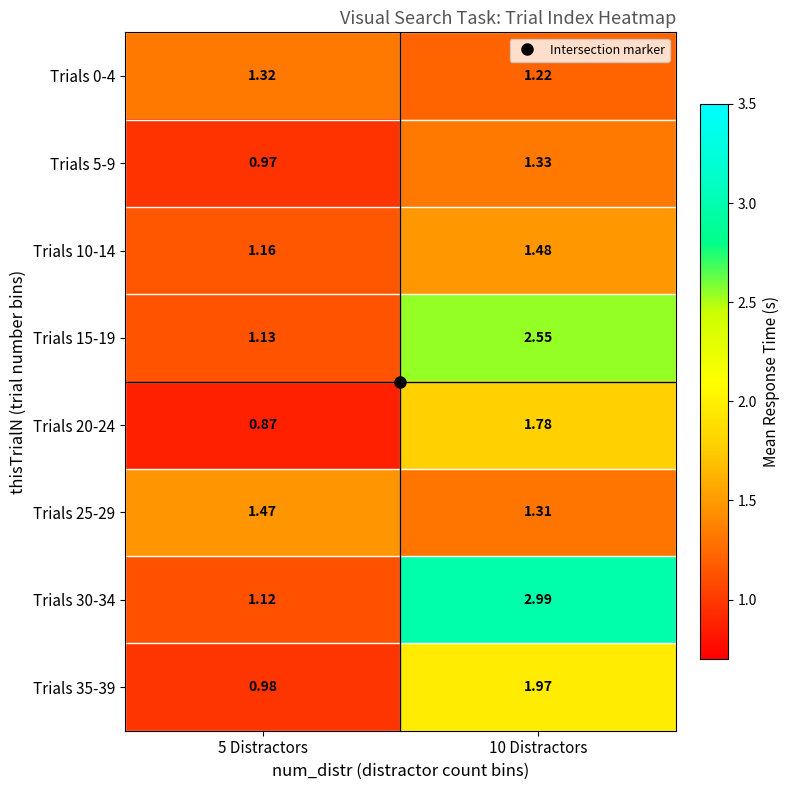

Is the value of Trials 0-4 at 5 Distractors greater than the value of Trials 30-34 at 5 Distractors?

Yes